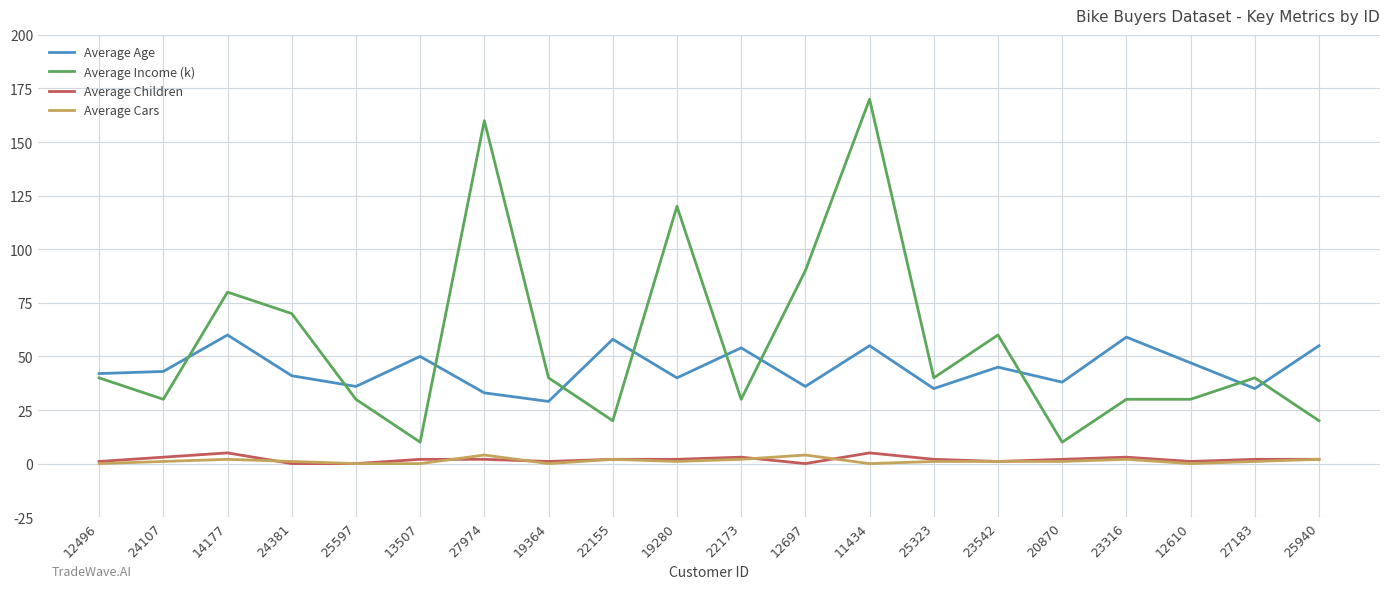

Reading right to left, what are all the values shown in this chart?

Average Age: 25940=55	27183=35	12610=47	23316=59	20870=38	23542=45	25323=35	11434=55	12697=36	22173=54	19280=40	22155=58	19364=29	27974=33	13507=50	25597=36	24381=41	14177=60	24107=43	12496=42
Average Income (k): 25940=20	27183=40	12610=30	23316=30	20870=10	23542=60	25323=40	11434=170	12697=90	22173=30	19280=120	22155=20	19364=40	27974=160	13507=10	25597=30	24381=70	14177=80	24107=30	12496=40
Average Children: 25940=2	27183=2	12610=1	23316=3	20870=2	23542=1	25323=2	11434=5	12697=0	22173=3	19280=2	22155=2	19364=1	27974=2	13507=2	25597=0	24381=0	14177=5	24107=3	12496=1
Average Cars: 25940=2	27183=1	12610=0	23316=2	20870=1	23542=1	25323=1	11434=0	12697=4	22173=2	19280=1	22155=2	19364=0	27974=4	13507=0	25597=0	24381=1	14177=2	24107=1	12496=0